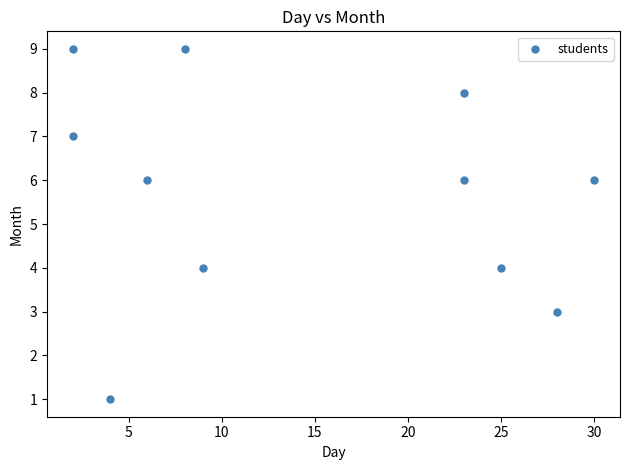

What is the range of Y values (max minus min)?

8